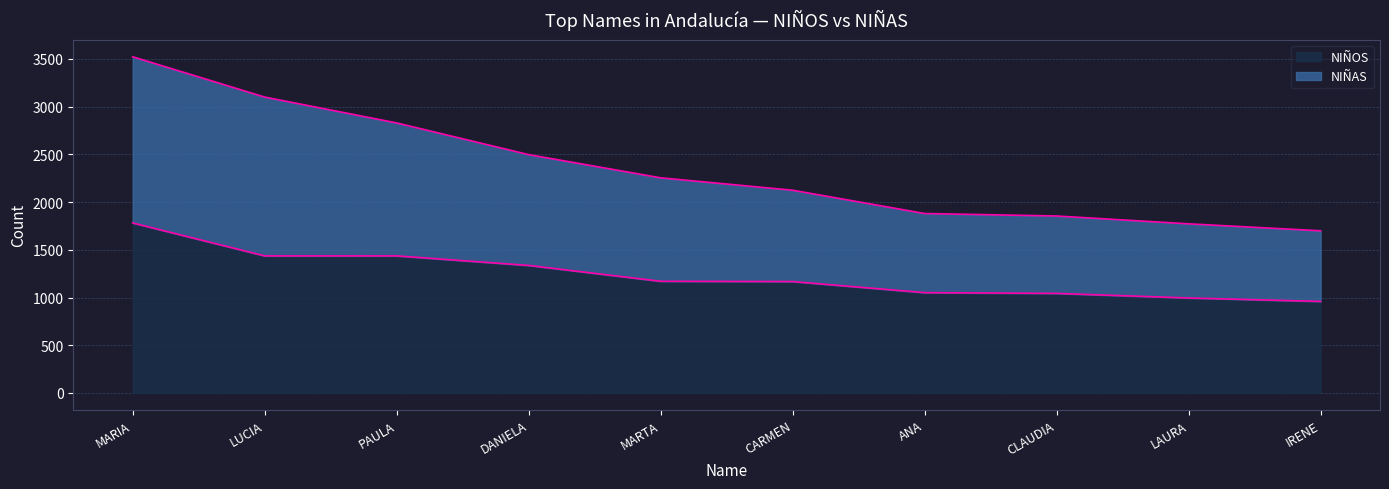

What is the value of the NIÑOS point at the 7th from the left?

1051